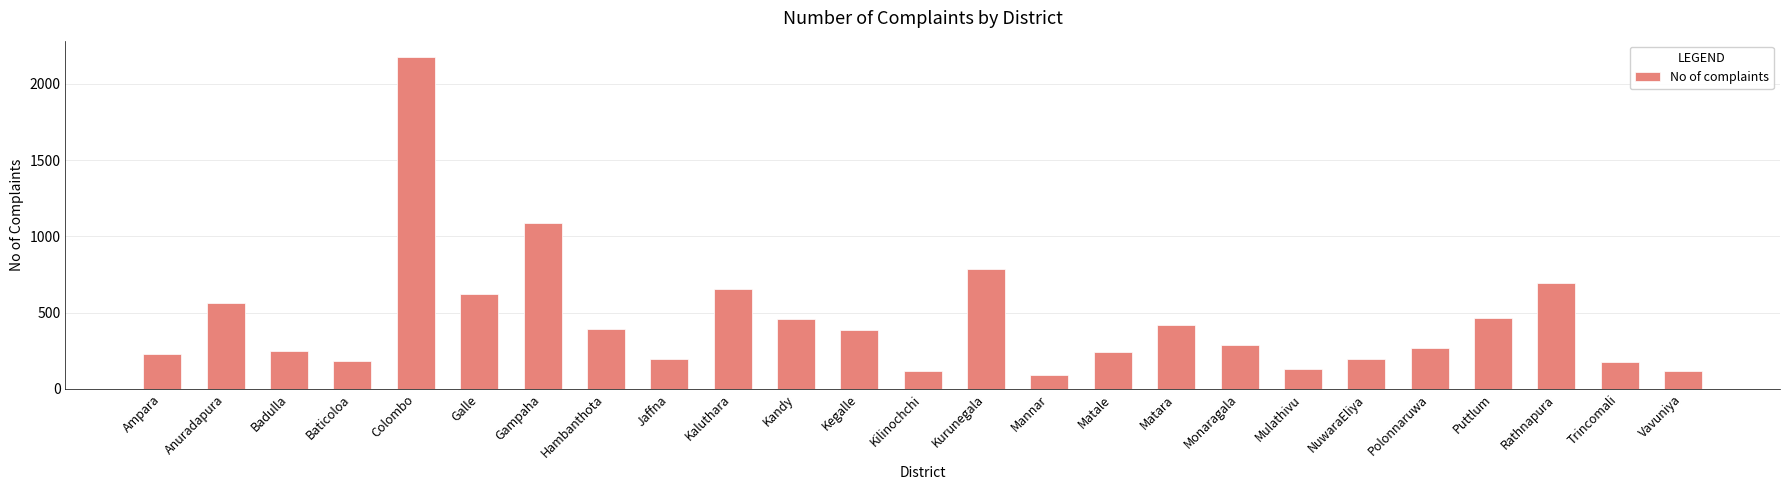

Read the value at Jaffna, to the nearest 10.

200